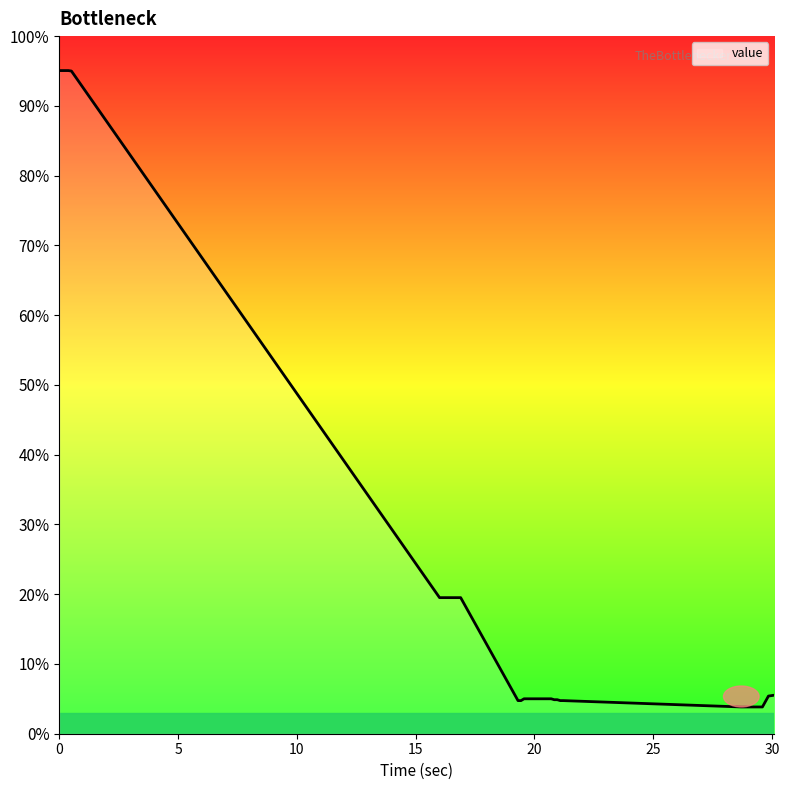

What is the difference between the maximum and minimum values?

91.2